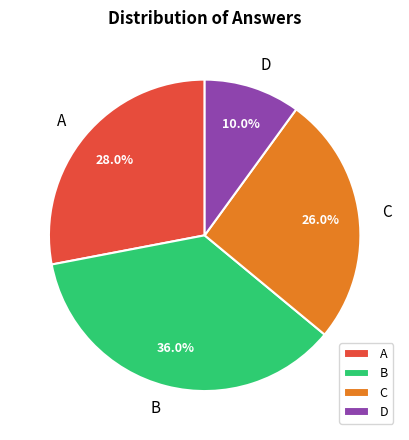

The D slice represents 1% of the pie. True or false?

False